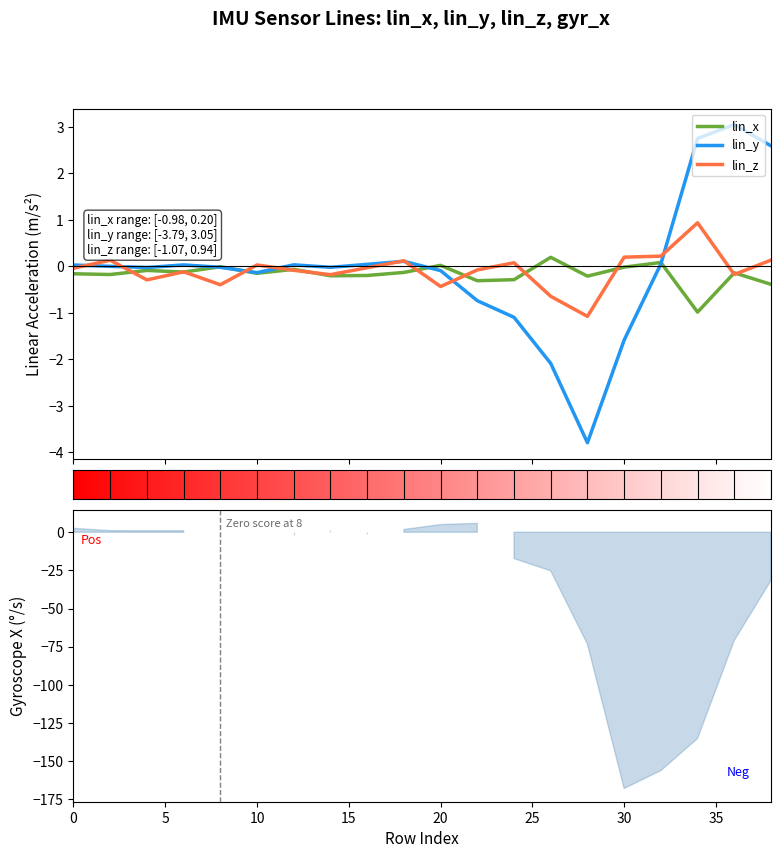

Which category has the lowest value in the lin_y series?

28